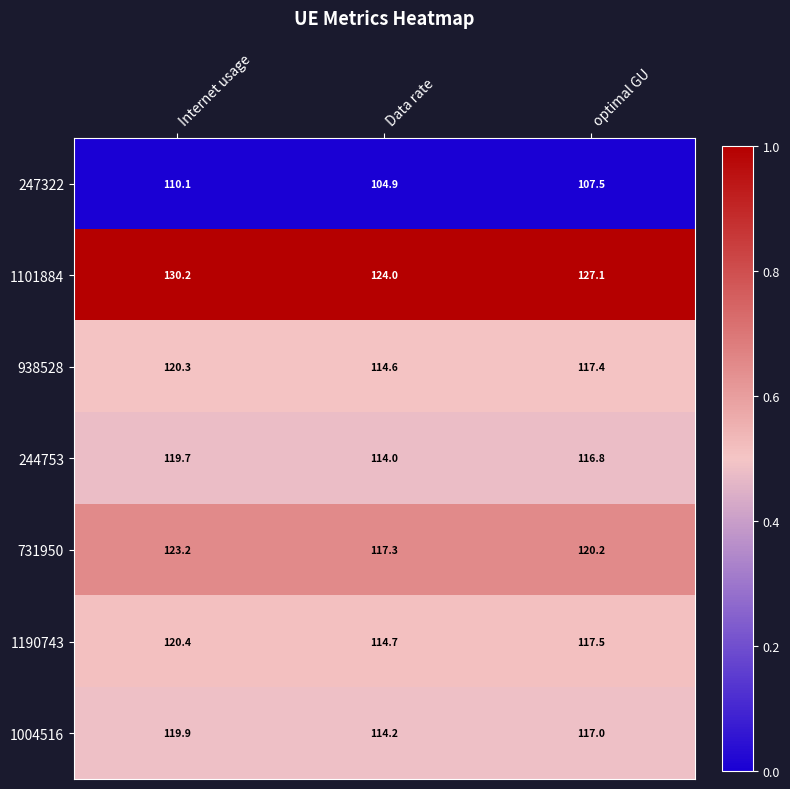

At which category is the sum across all series the highest?

Internet usage